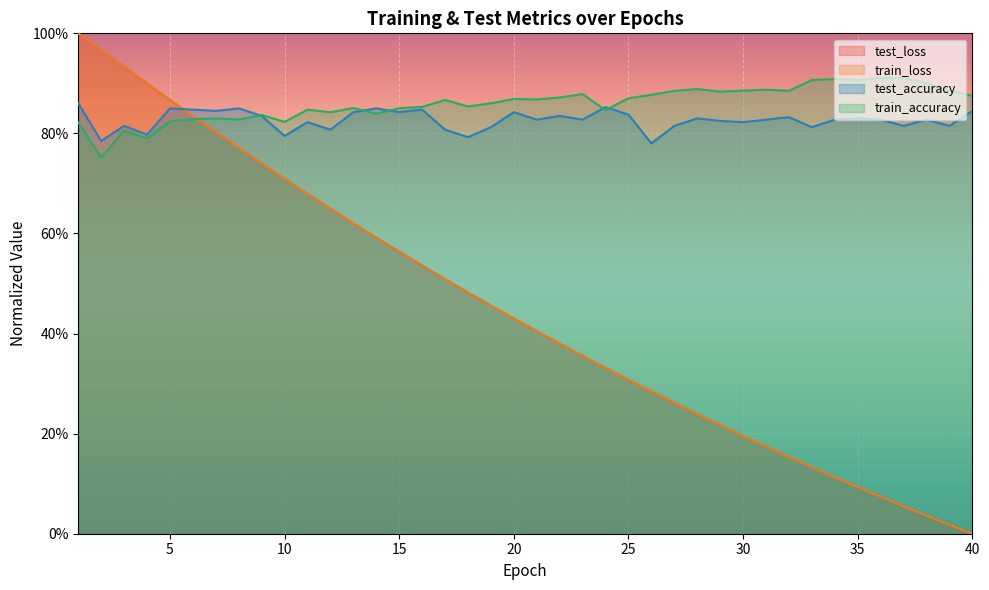

At 10, list the series in order from smallest to largest.

train_loss, test_loss, test_accuracy, train_accuracy